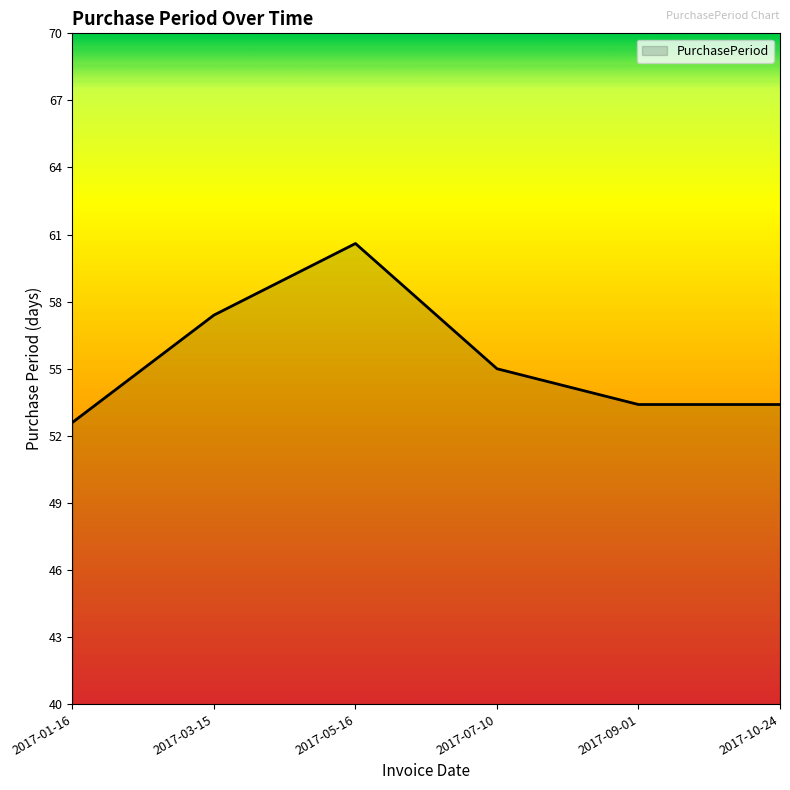

Does the chart have visible grid lines?

No